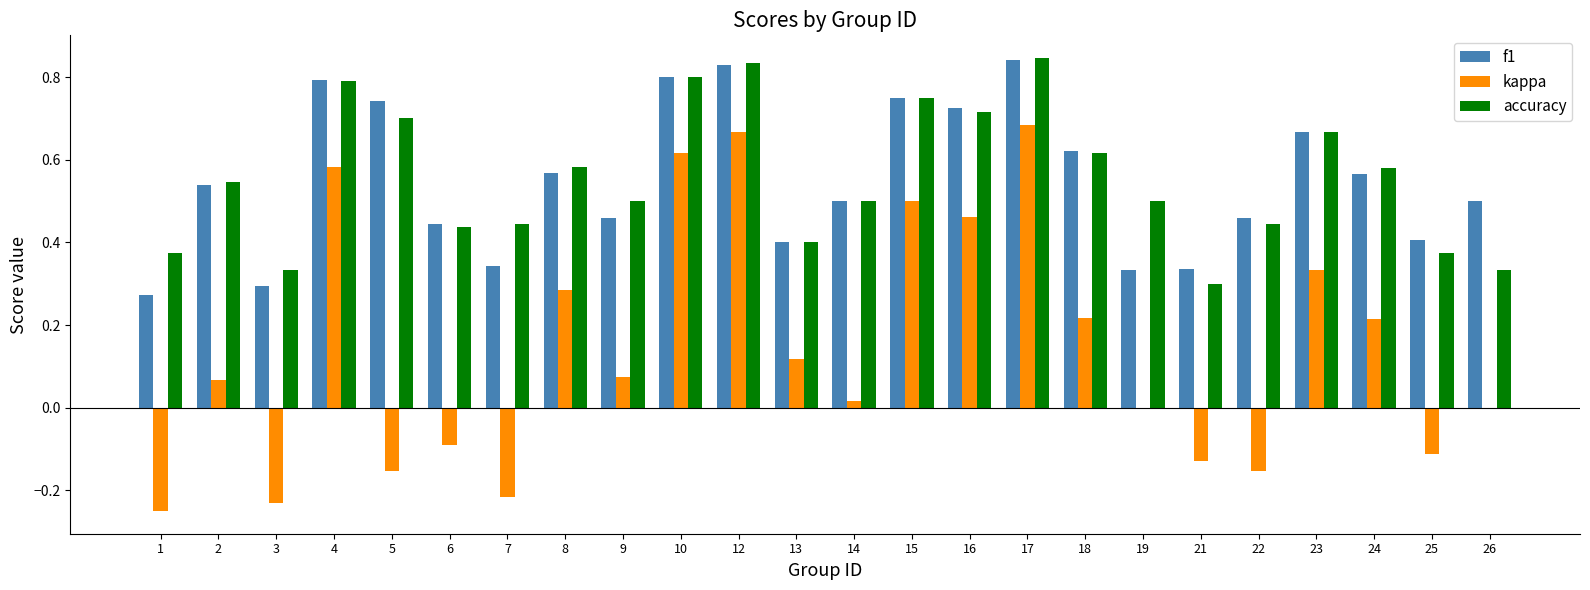

How many data points does each series have?

24